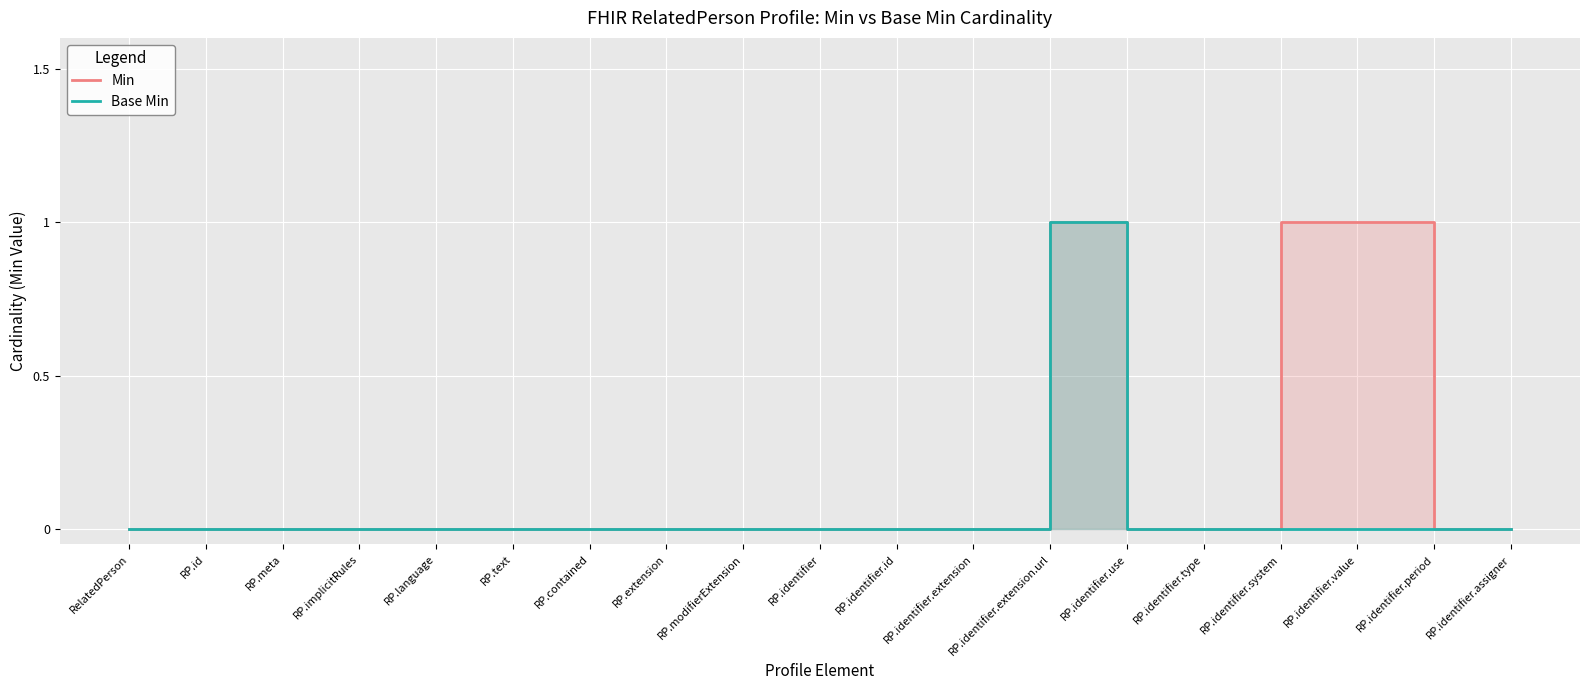

Reading left to right, list all the values displayed in this chart.

Min: RelatedPerson=0	RP.id=0	RP.meta=0	RP.implicitRules=0	RP.language=0	RP.text=0	RP.contained=0	RP.extension=0	RP.modifierExtension=0	RP.identifier=0	RP.identifier.id=0	RP.identifier.extension=0	RP.identifier.extension.url=1	RP.identifier.use=0	RP.identifier.type=0	RP.identifier.system=1	RP.identifier.value=1	RP.identifier.period=0	RP.identifier.assigner=0
Base Min: RelatedPerson=0	RP.id=0	RP.meta=0	RP.implicitRules=0	RP.language=0	RP.text=0	RP.contained=0	RP.extension=0	RP.modifierExtension=0	RP.identifier=0	RP.identifier.id=0	RP.identifier.extension=0	RP.identifier.extension.url=1	RP.identifier.use=0	RP.identifier.type=0	RP.identifier.system=0	RP.identifier.value=0	RP.identifier.period=0	RP.identifier.assigner=0